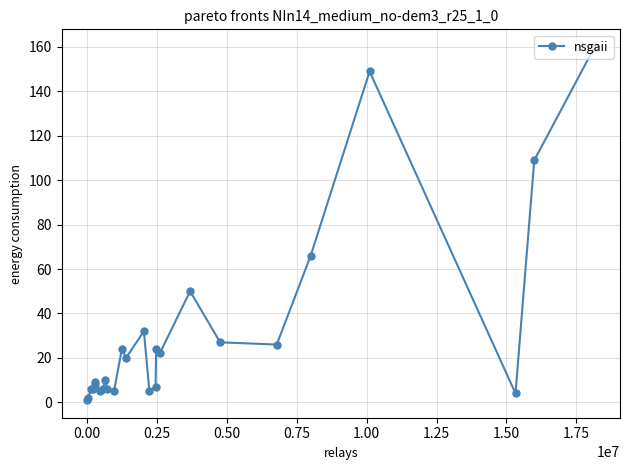

True or false: the data has more than 0 interior local peaks.

True